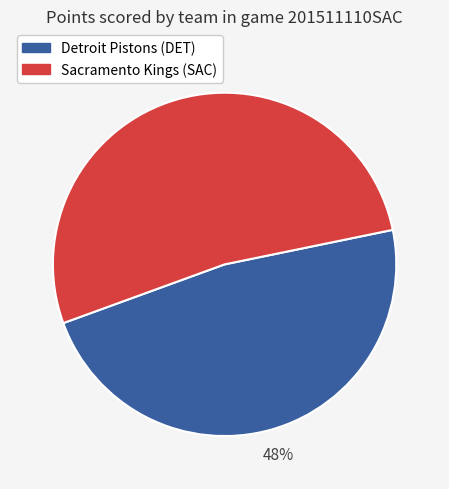

Is there a majority slice in this chart?

Yes